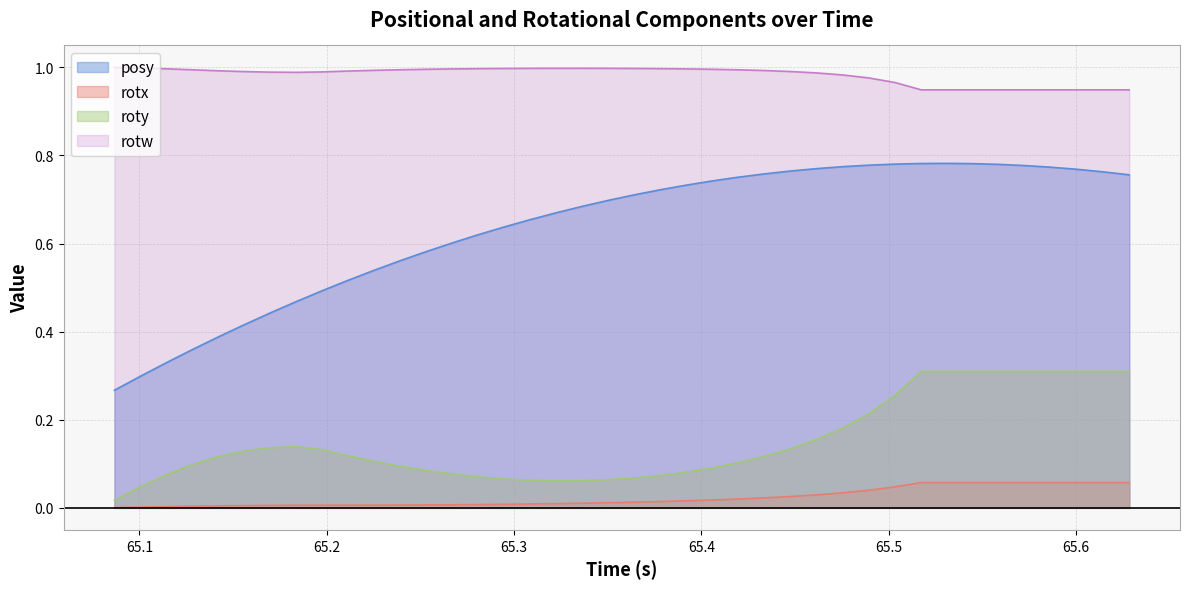

Which series has the largest total across all categories?

rotw